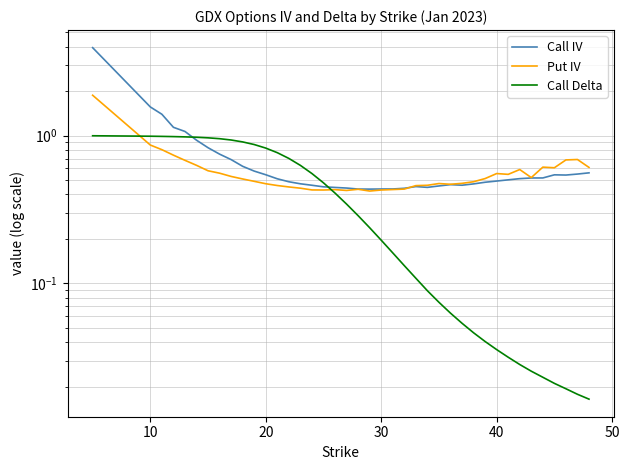

What is the maximum value for Call IV?

3.9